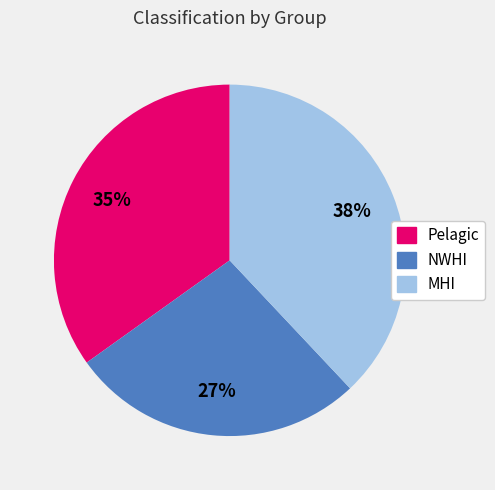

Do MHI and Pelagic together represent more than half of the pie?

Yes